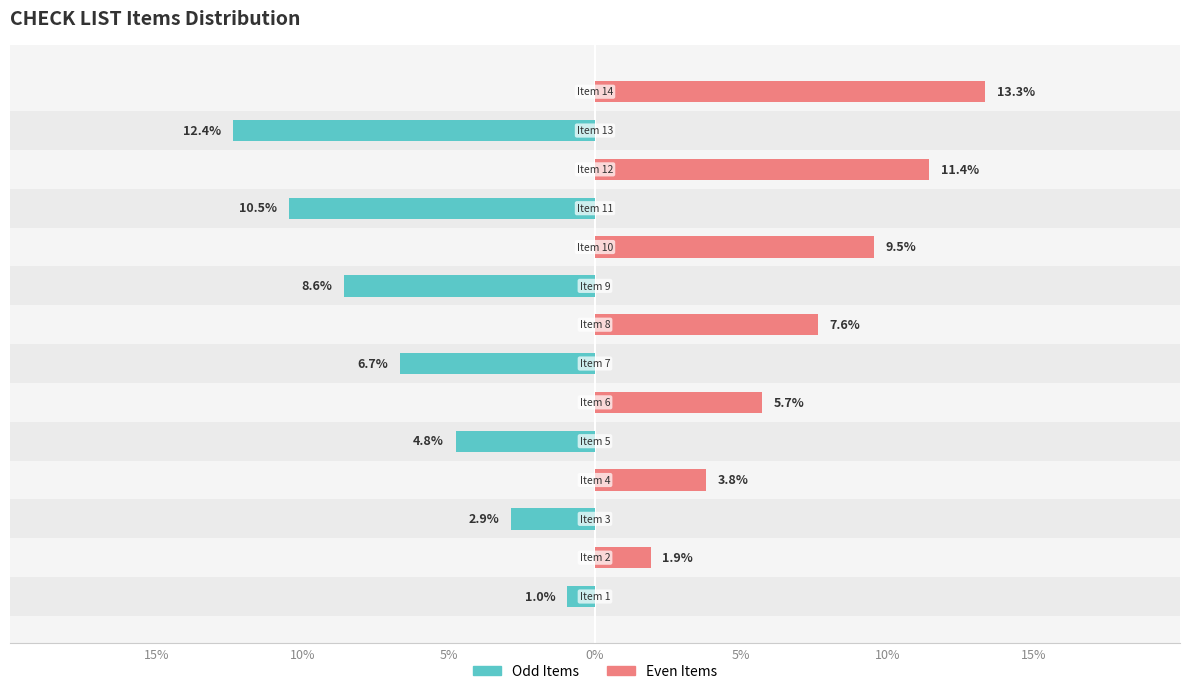

Between 10% and 7, which series saw the biggest shift?

Even Items